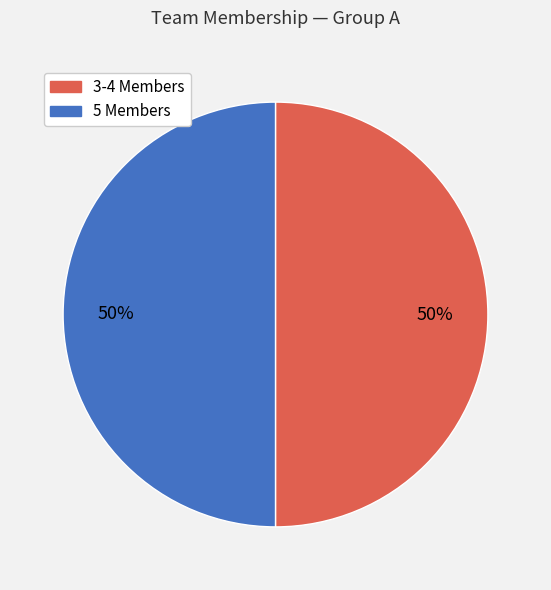

To the nearest percent, what is the average slice percentage?

50%